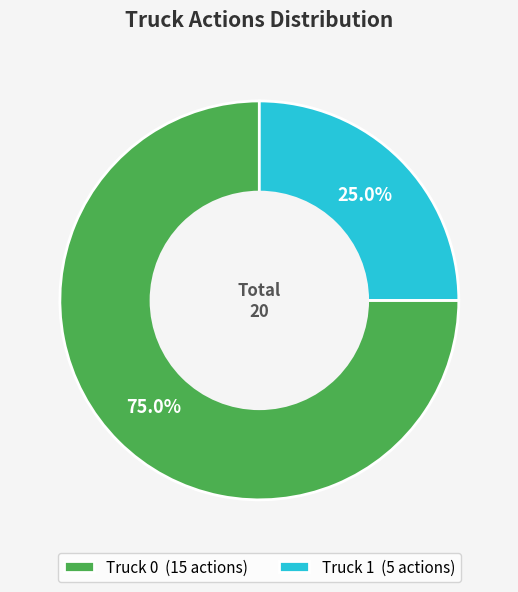

Count the number of slices in the pie.

2